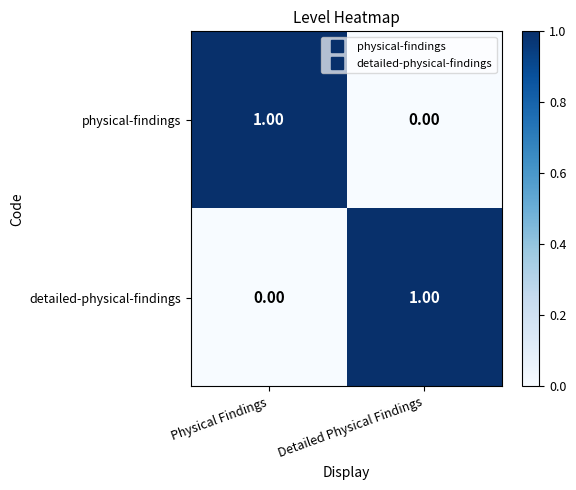

At which label does detailed-physical-findings reach its minimum?

Physical Findings